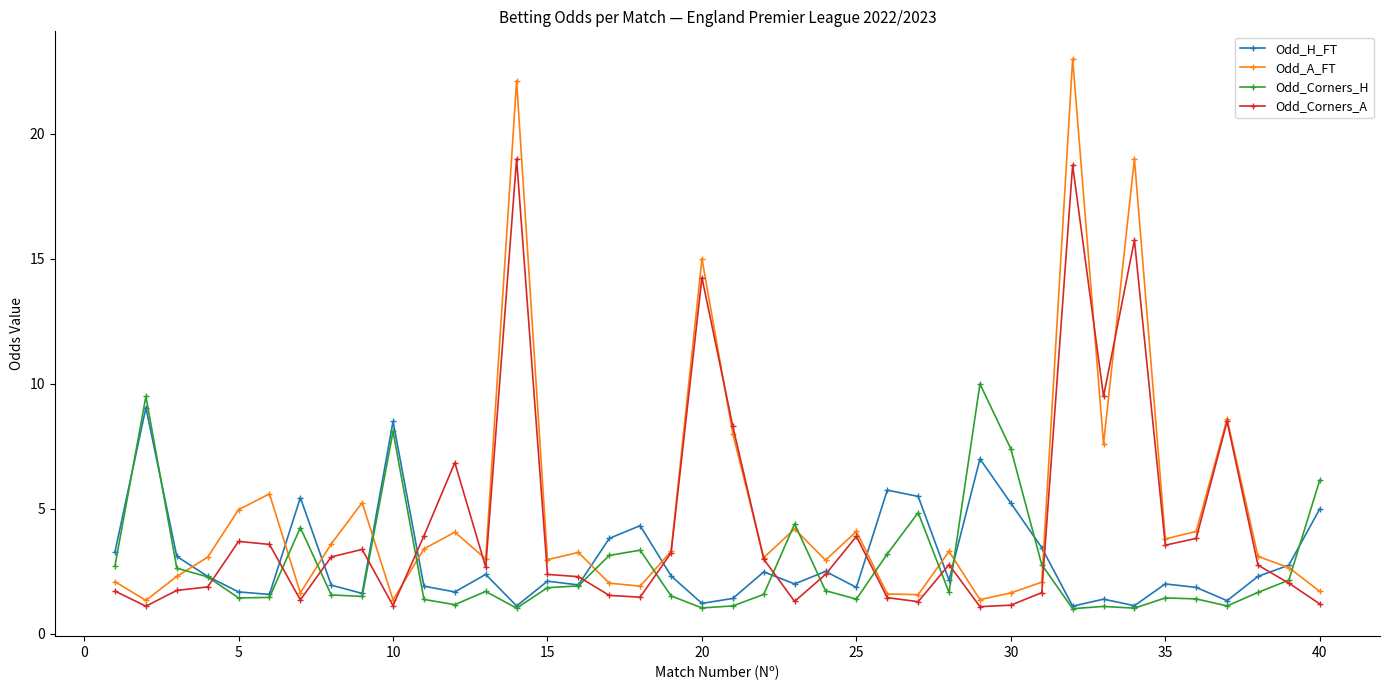

What is the lowest value of the Odd_H_FT series?

1.1